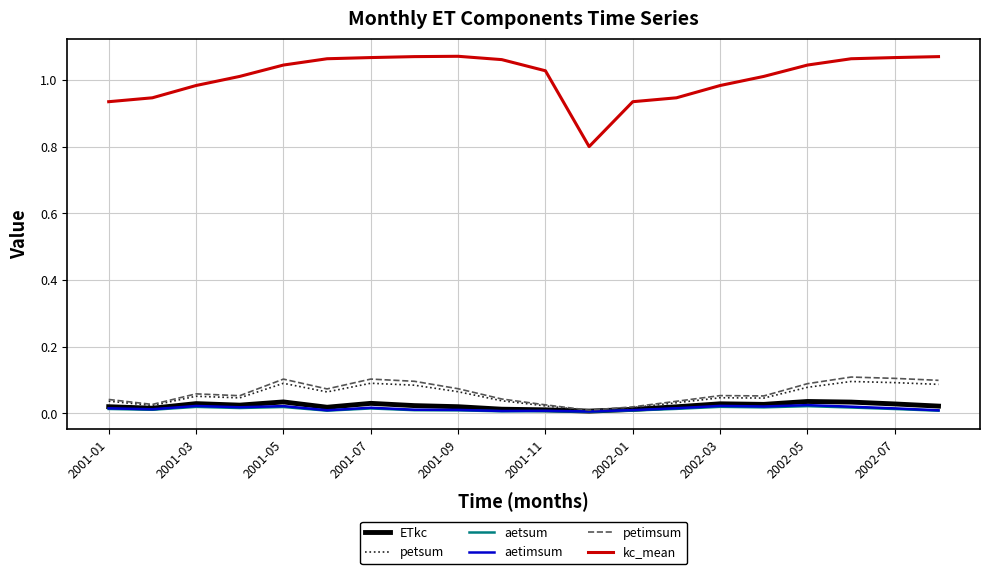

Does the chart have visible grid lines?

Yes